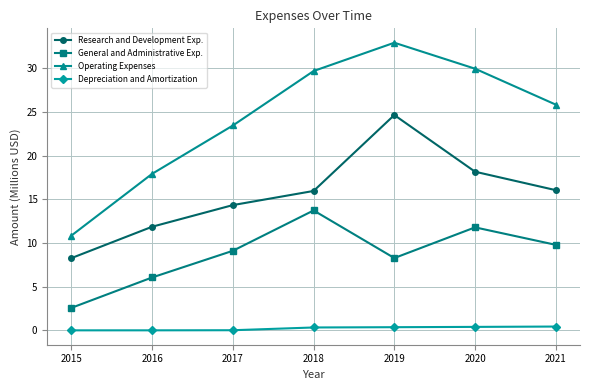

What is the sum of the General and Administrative Exp. values at 2019 and 2017?

17.4